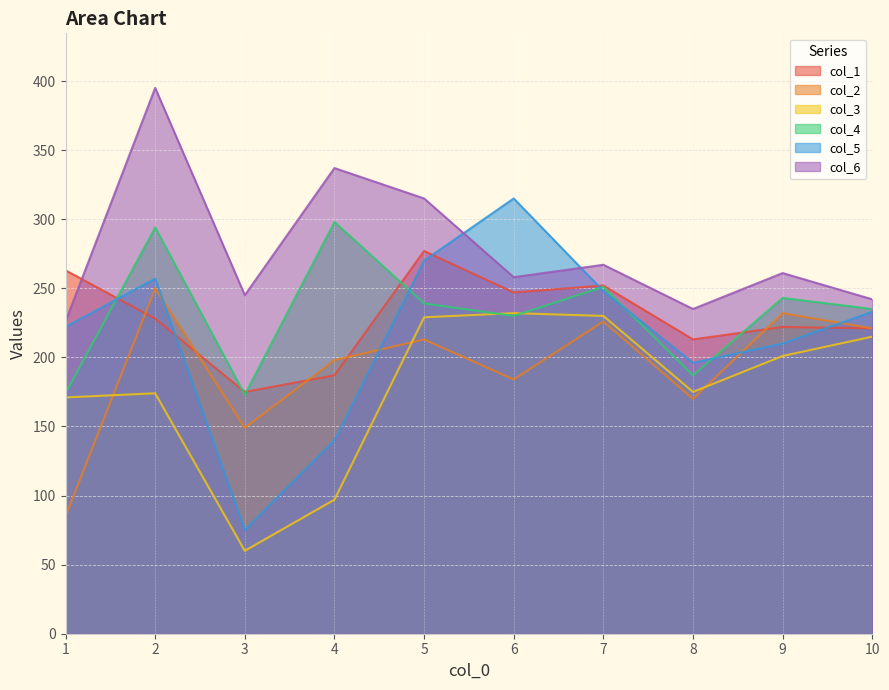

What is the value of the col_3 point at the 4th from the left?

97